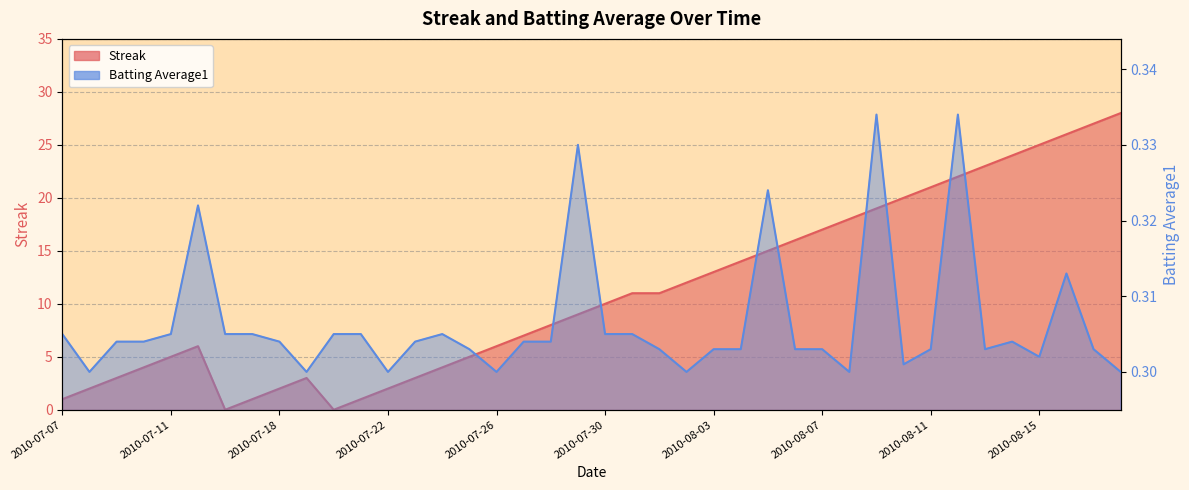

List the labels in order of Batting Average1 value, smallest first.

2010-07-08, 2010-07-19, 2010-07-22, 2010-07-26, 2010-08-02, 2010-08-08, 2010-08-18, 2010-08-10, 2010-08-15, 2010-07-25, 2010-08-01, 2010-08-03, 2010-08-04, 2010-08-06, 2010-08-07, 2010-08-11, 2010-08-13, 2010-08-17, 2010-07-09, 2010-07-10, 2010-07-18, 2010-07-23, 2010-07-27, 2010-07-28, 2010-08-14, 2010-07-07, 2010-07-11, 2010-07-16, 2010-07-17, 2010-07-20, 2010-07-21, 2010-07-24, 2010-07-30, 2010-07-31, 2010-08-16, 2010-07-15, 2010-08-05, 2010-07-29, 2010-08-09, 2010-08-12